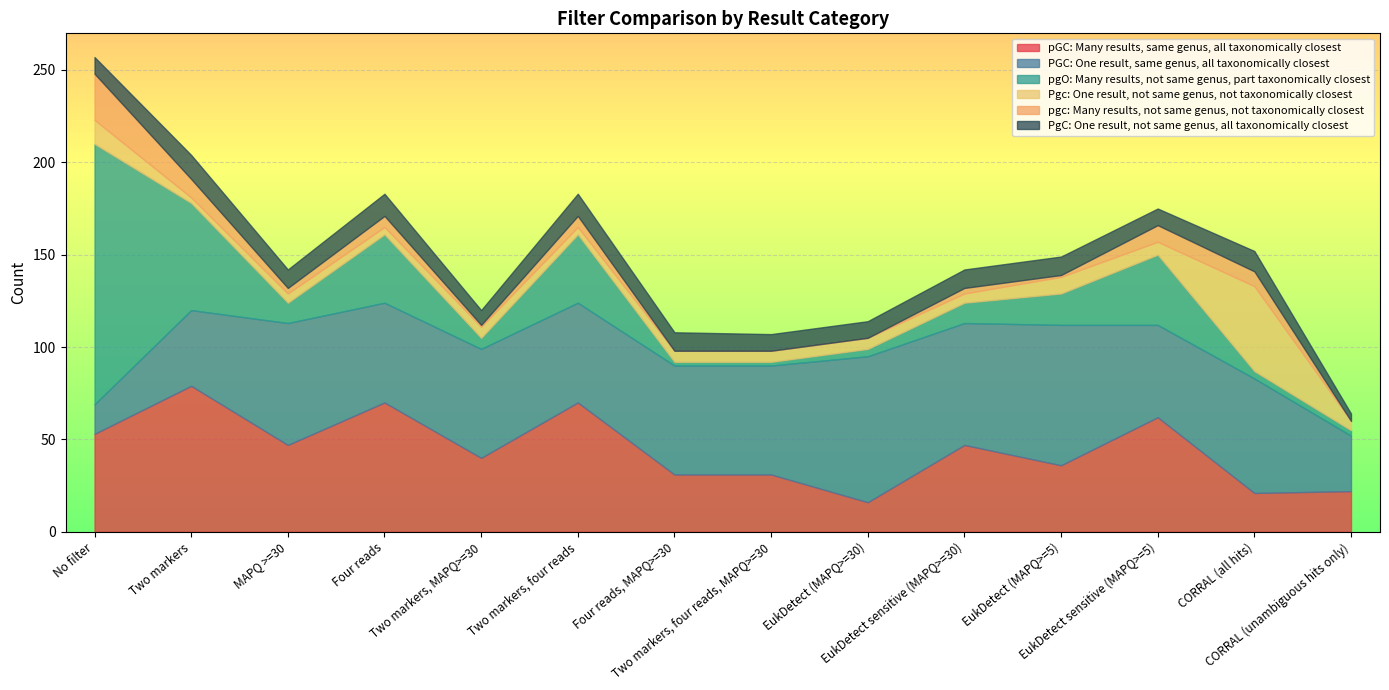

Count the number of data series in this chart.

6